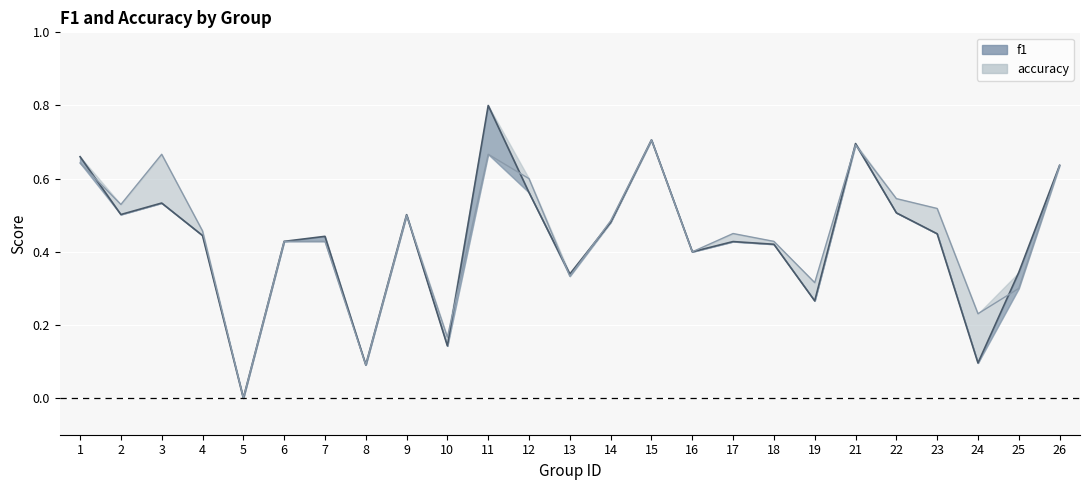

The f1 series shows 1.0 at 1. True or false?

False